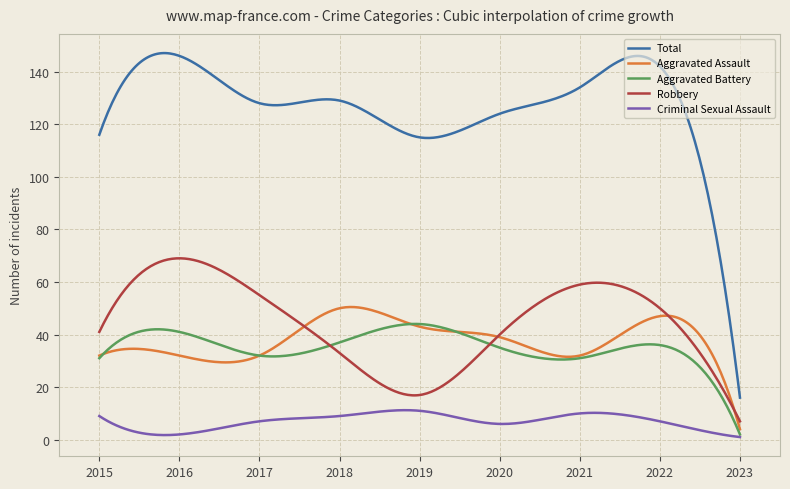

Which series has the widest spread of values?

Total